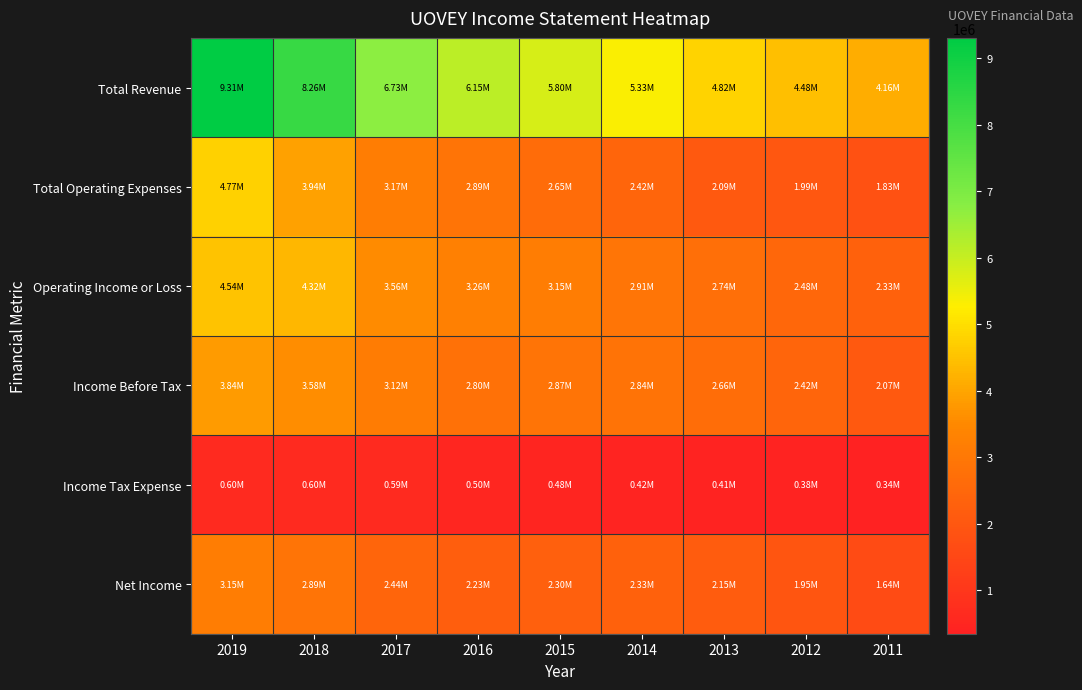

At how many categories does at least one series exceed 3314388?

9